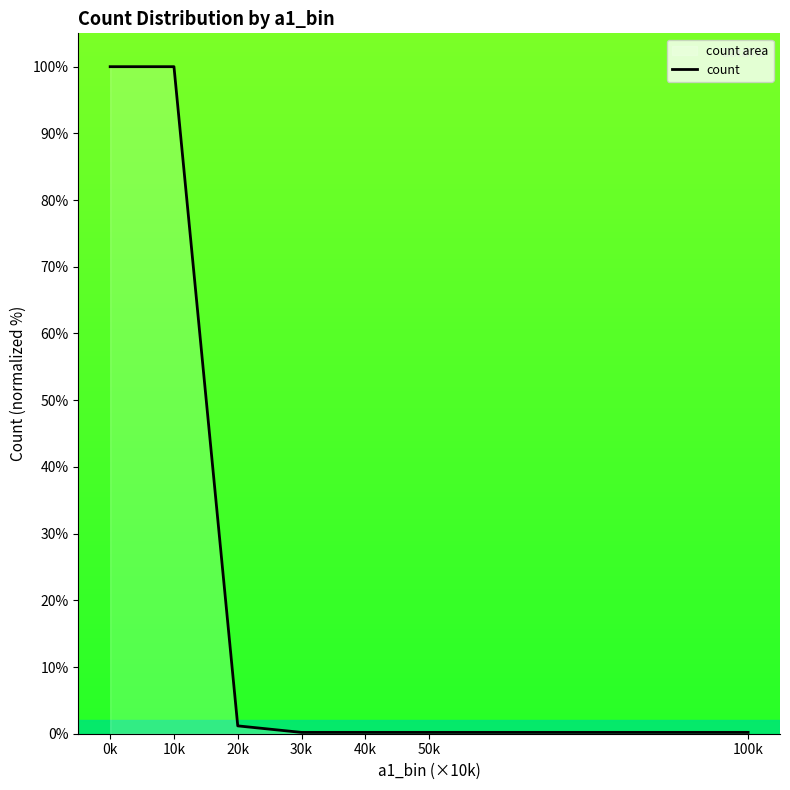

The chart shows a value of 0.2 at 100k. True or false?

True